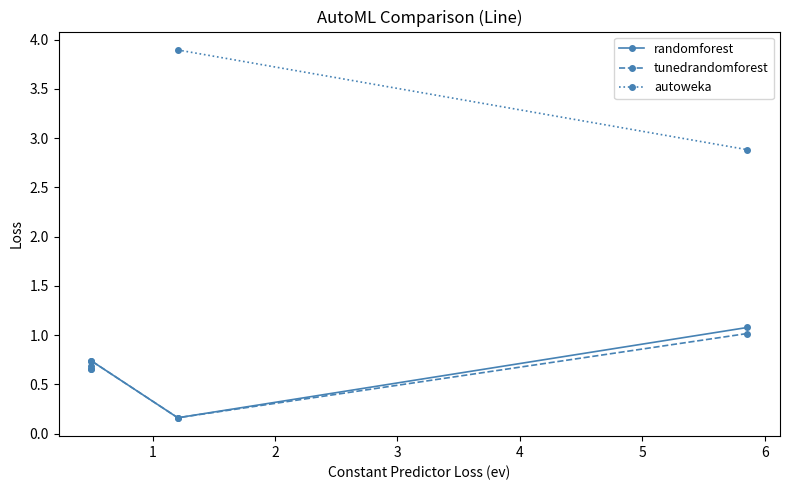

At how many categories does at least one series exceed 2?

2